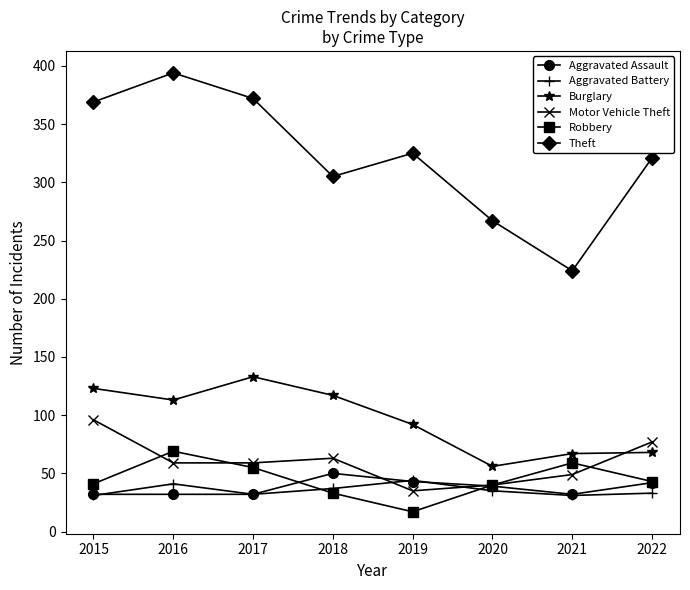

What is the sum of the Burglary values at 2015 and 2021?

190